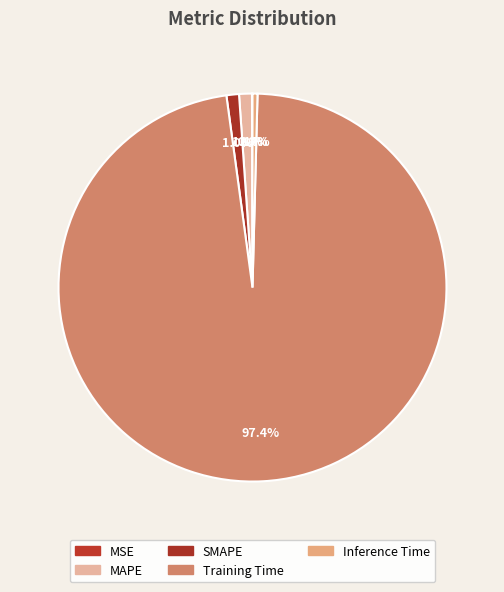

Does Training Time represent more than half of the total?

Yes